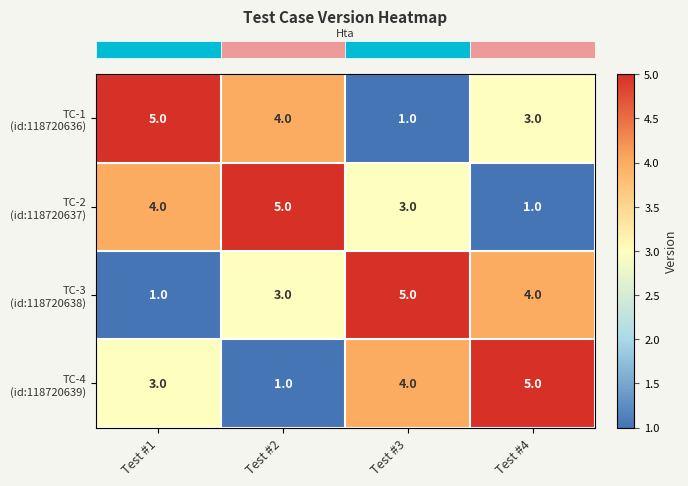

What is the difference between the highest and lowest values at Test #2?

4